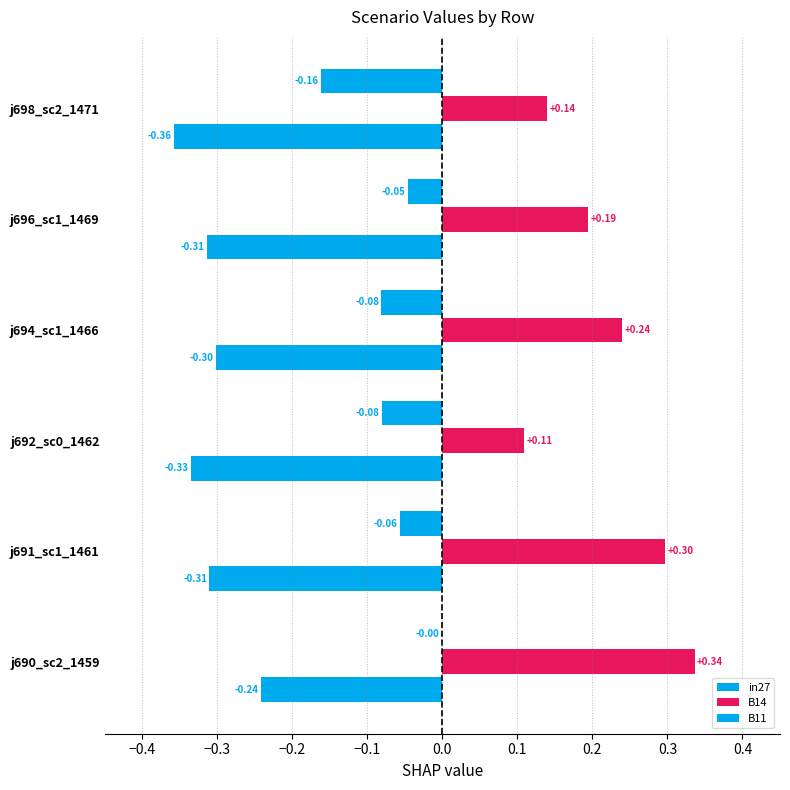

What is the label of the 3rd bar from the left?

j692_sc0_1462